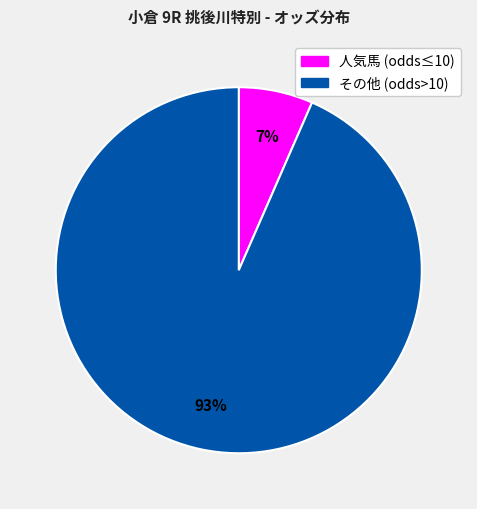

Does any single category account for the majority?

Yes